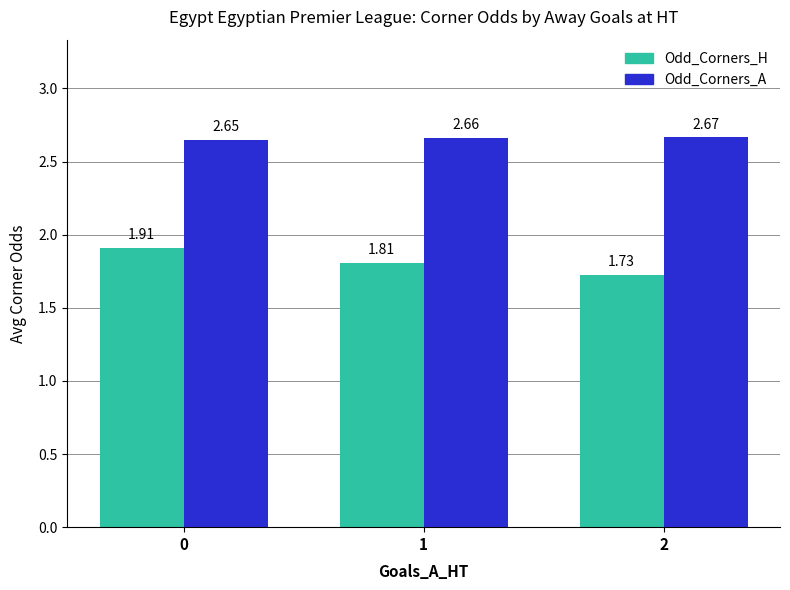

Which series changed the most between 1 and 2?

Odd_Corners_H